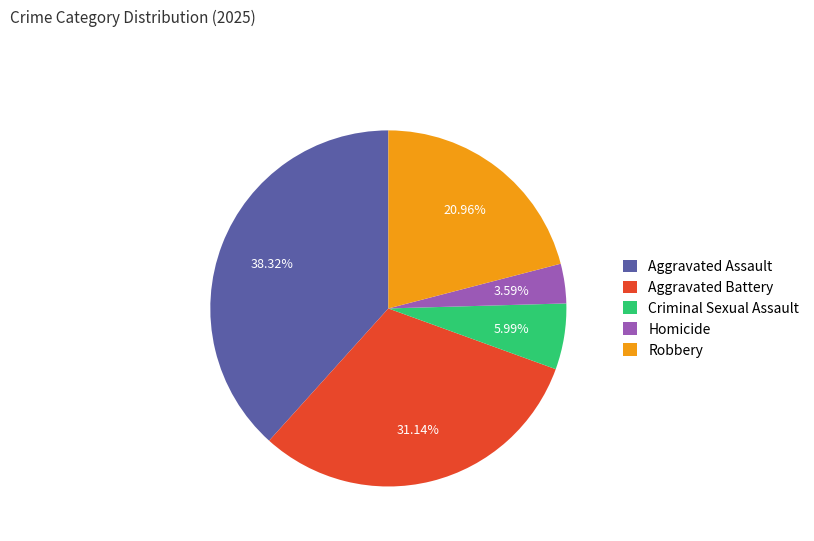

How many segments does this pie chart have?

5